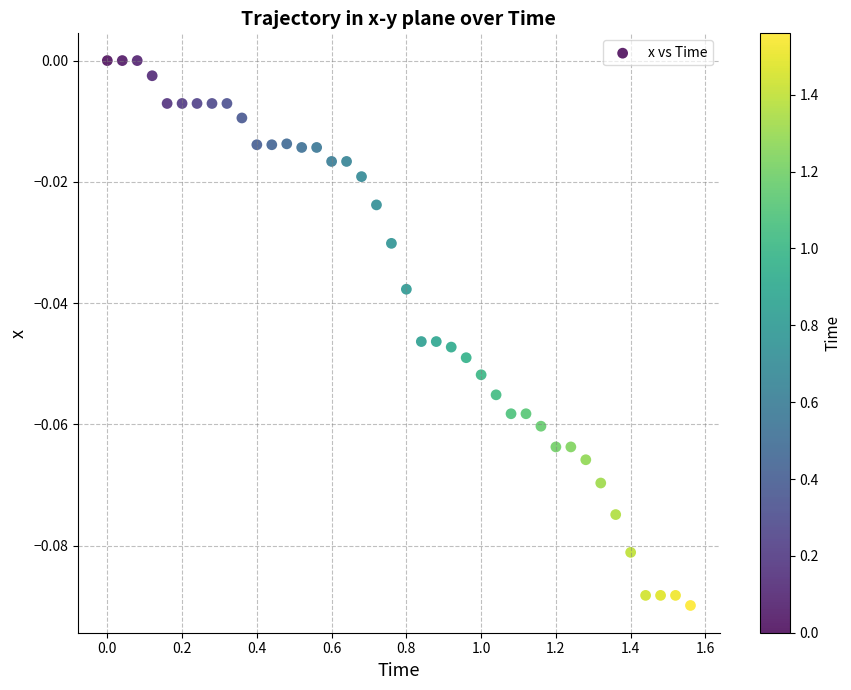

What is the range of X values (max minus min)?

1.6